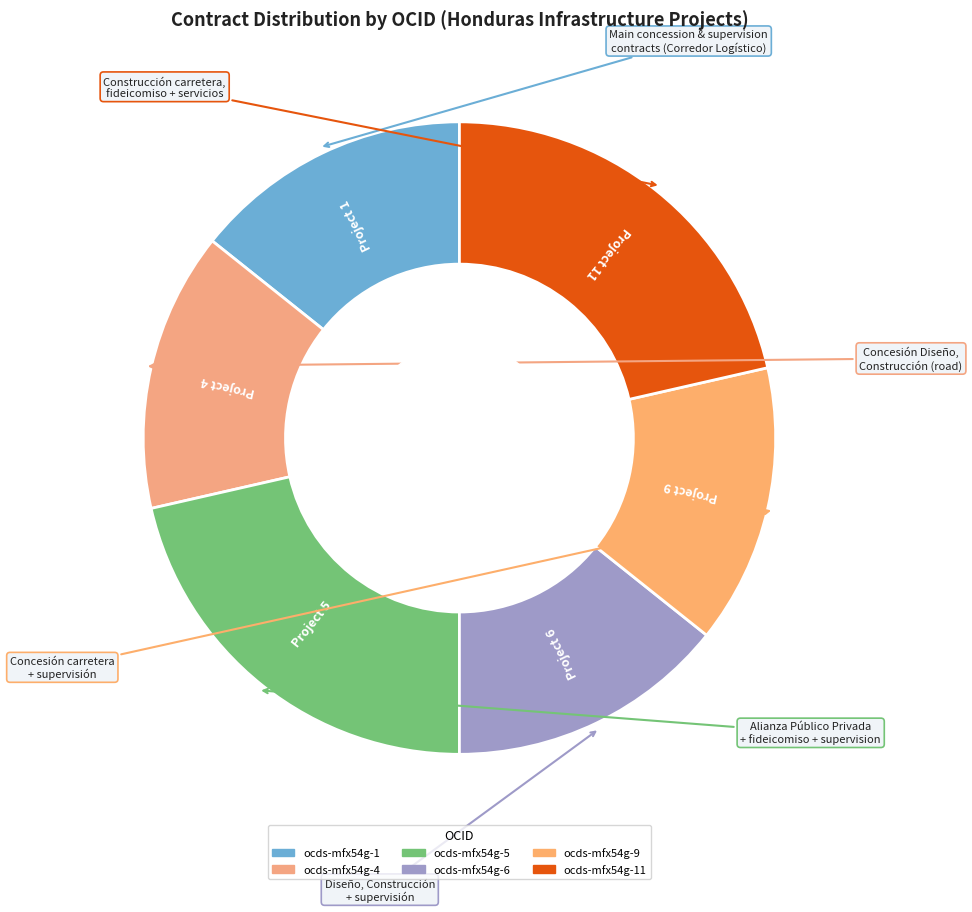

Count the number of slices in the pie.

6